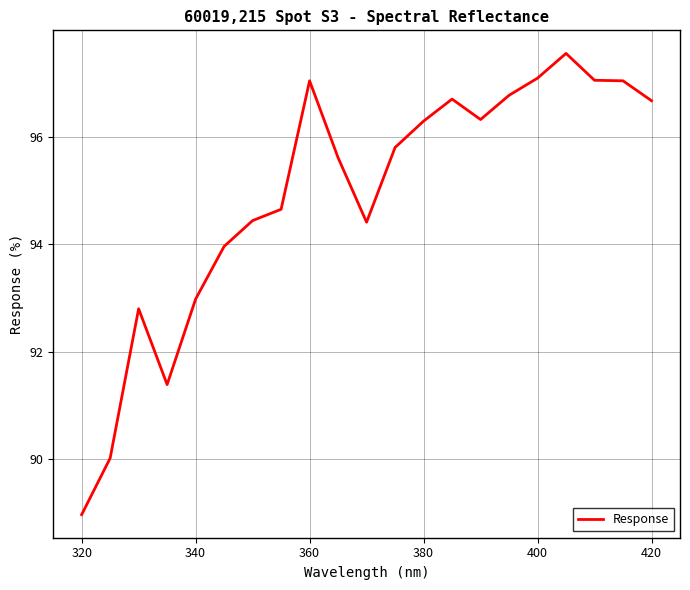

True or false: there are more than 1 points higher than both neighbors.

True